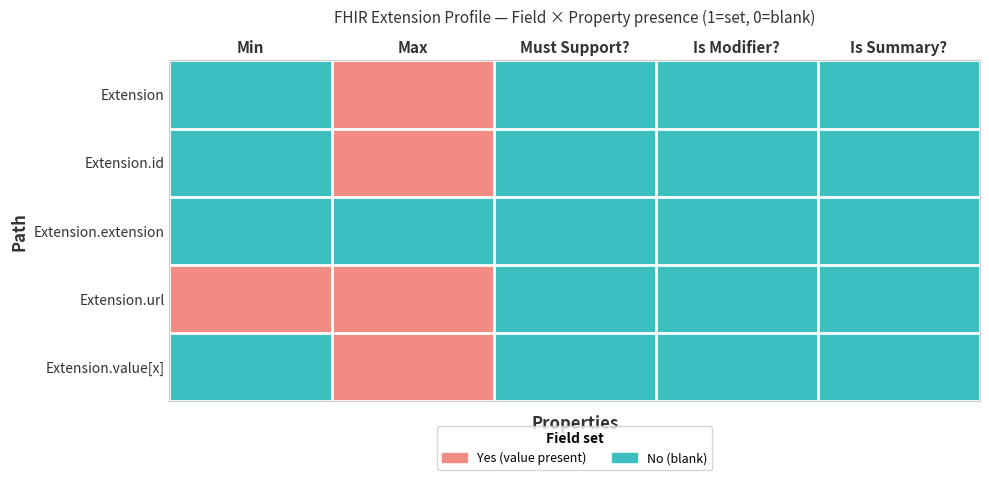

Reading left to right, list all the values displayed in this chart.

Extension: Min=0	Max=1	Must Support?=0	Is Modifier?=0	Is Summary?=0
Extension.id: Min=0	Max=1	Must Support?=0	Is Modifier?=0	Is Summary?=0
Extension.extension: Min=0	Max=0	Must Support?=0	Is Modifier?=0	Is Summary?=0
Extension.url: Min=1	Max=1	Must Support?=0	Is Modifier?=0	Is Summary?=0
Extension.value[x]: Min=0	Max=1	Must Support?=0	Is Modifier?=0	Is Summary?=0